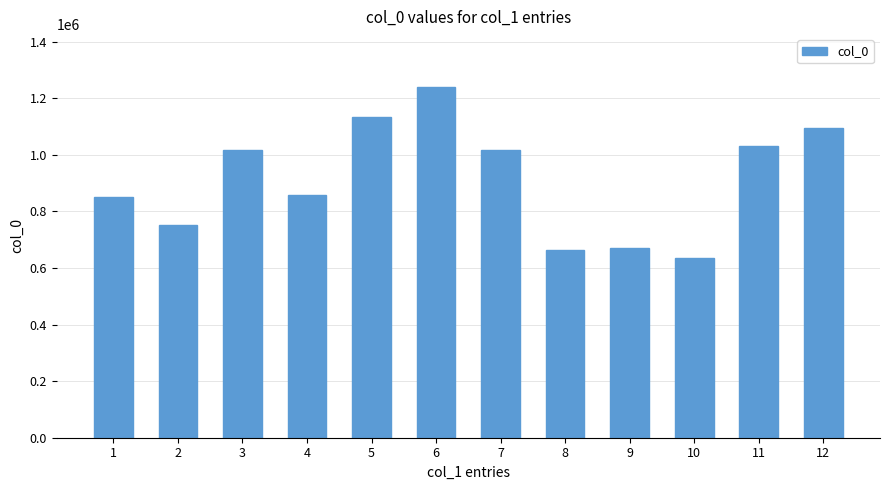

What value does the data have at 11, to the nearest 10?

1031940